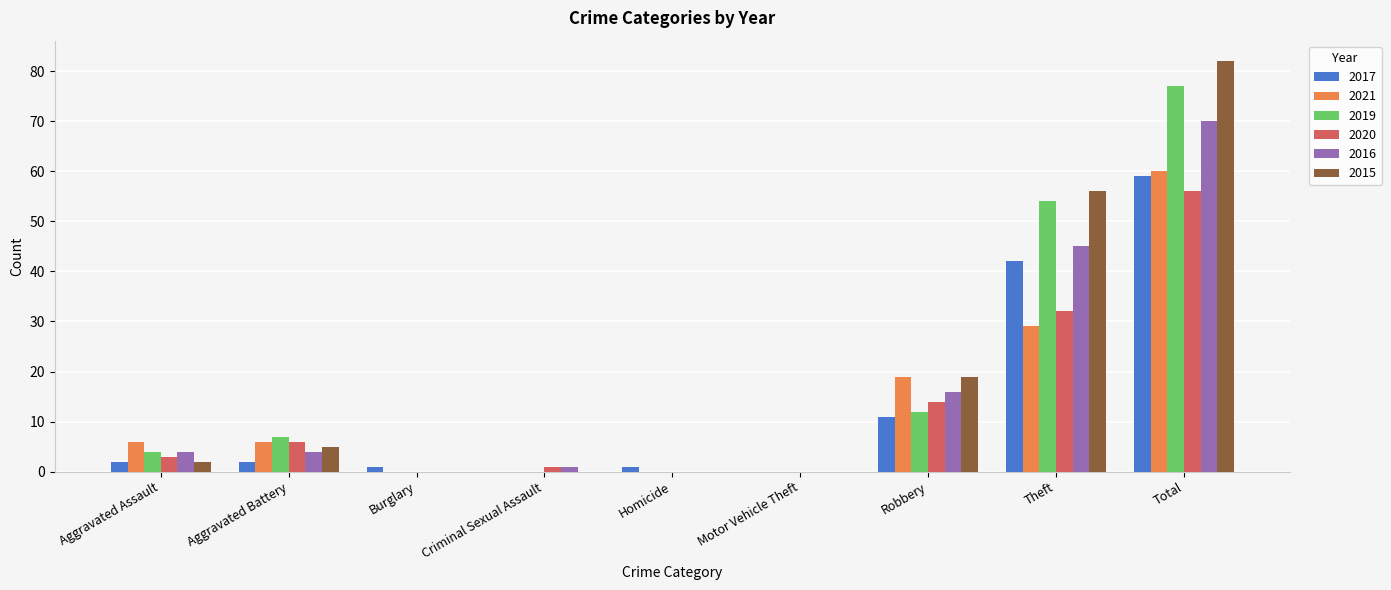

What is the maximum value for 2017?

59